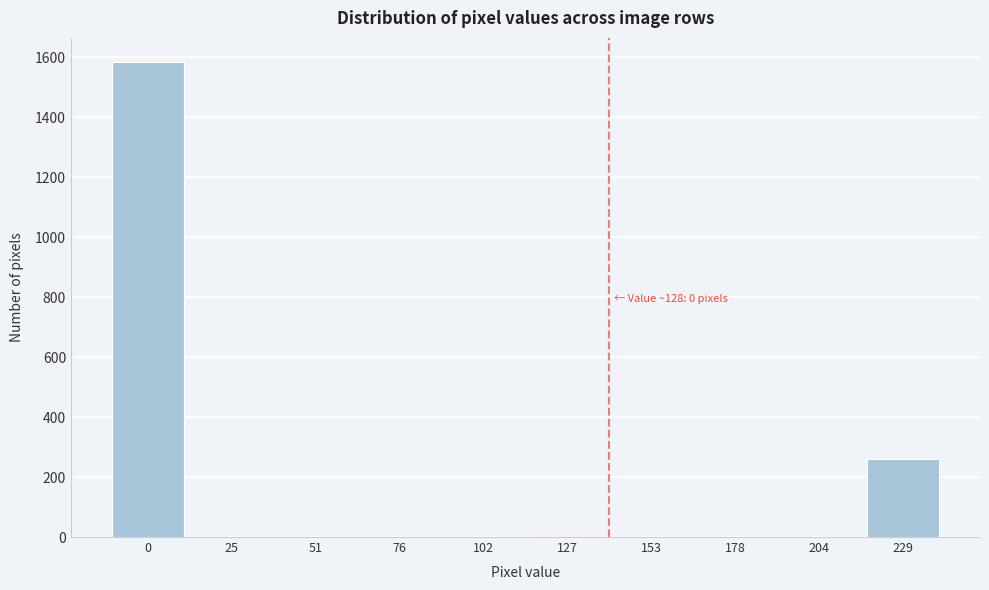

Reading left to right, list all the values displayed in this chart.

0=1585	25=0	51=0	76=0	102=0	127=0	153=0	178=0	204=0	229=259